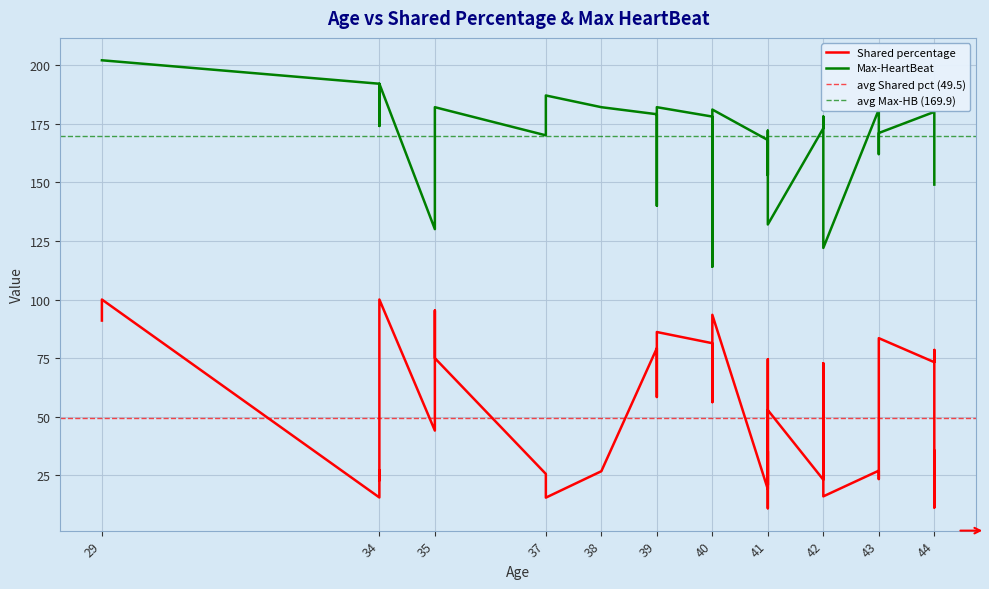

Is the value of Shared percentage at 40 greater than the value of Max-HeartBeat at 44?

No